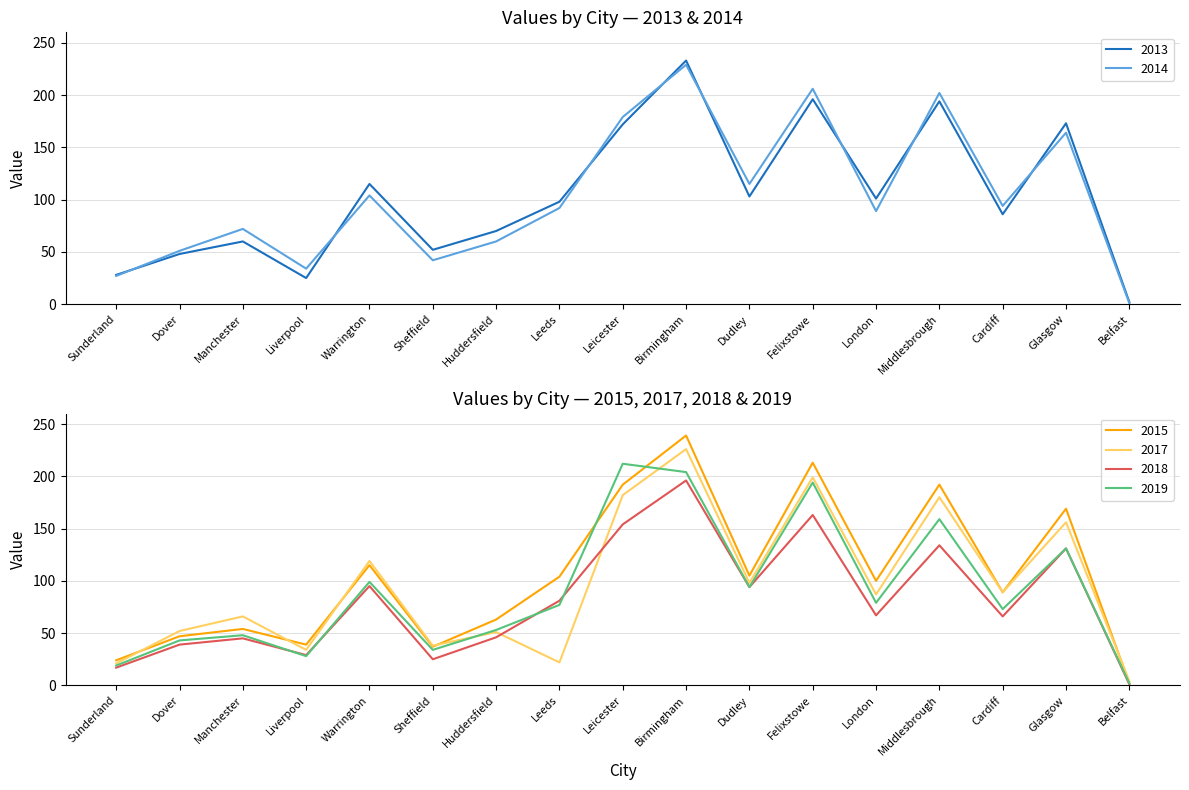

Rank the series by their maximum value, from lowest to highest.

2018, 2019, 2017, 2014, 2013, 2015